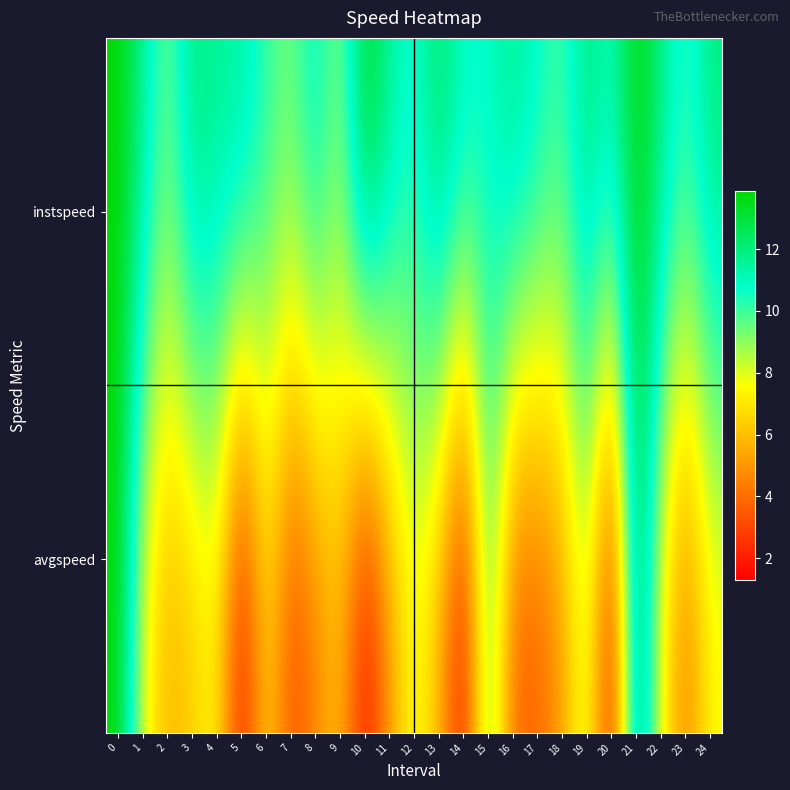

Which category has the lowest value across all series?

10